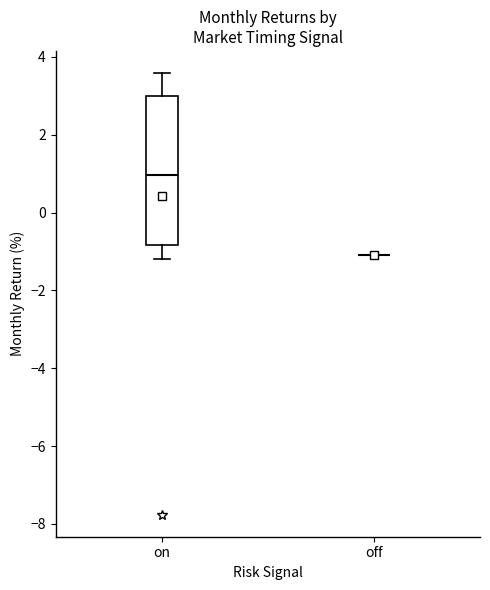

Which box is the tallest, from its lower edge to its upper edge?

on